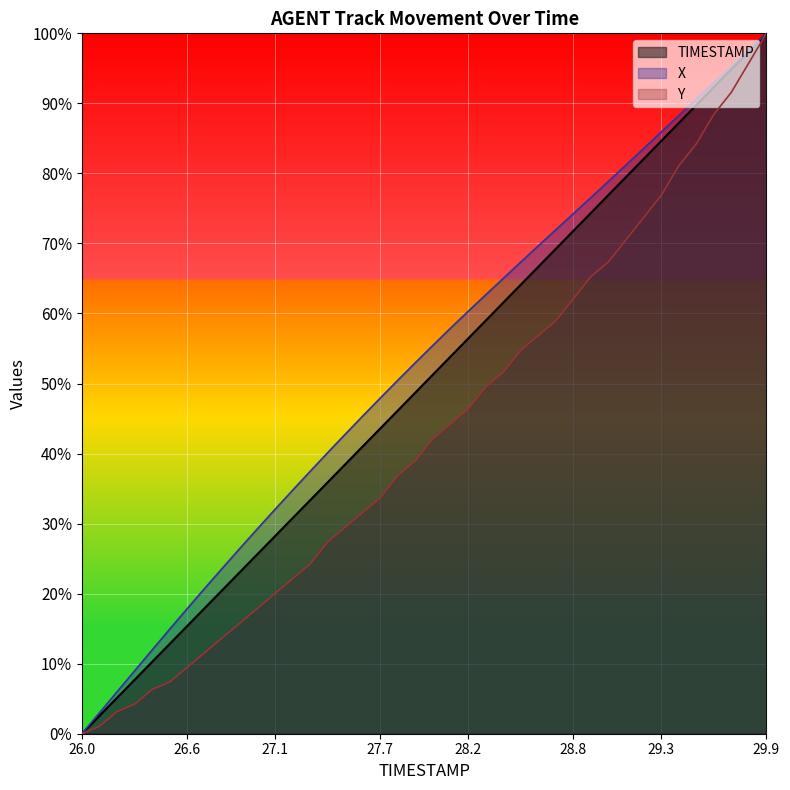

Which series has the largest range (max minus min)?

TIMESTAMP